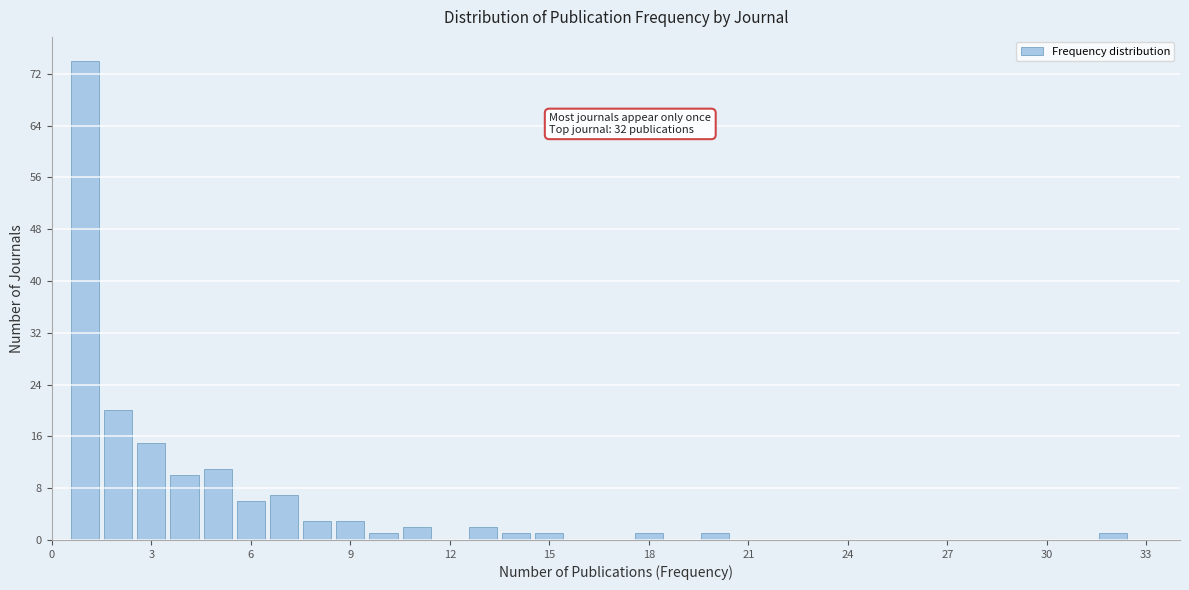

Read against the x-axis, roughly where is the centre of the tallest bar?

1.0